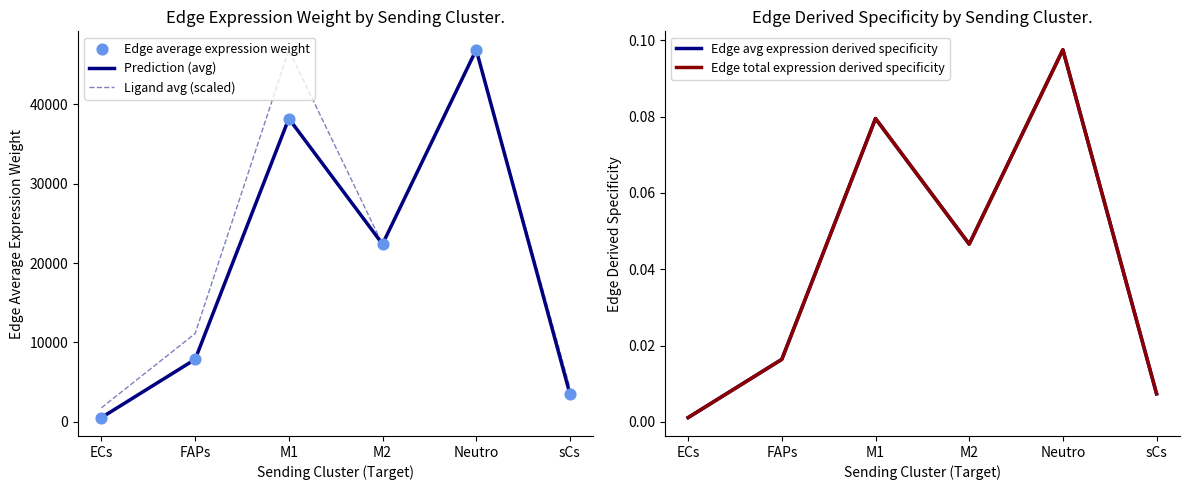

At how many categories does at least one series exceed 36147?

2